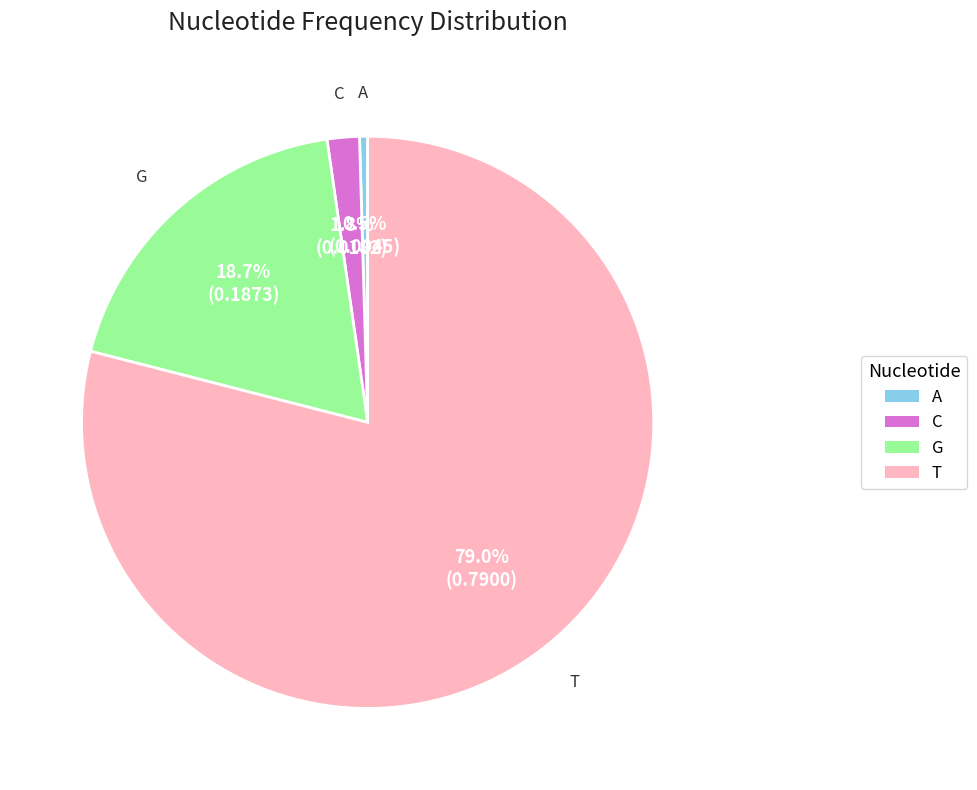

Rank the categories by value from lowest to highest.

A, C, G, T